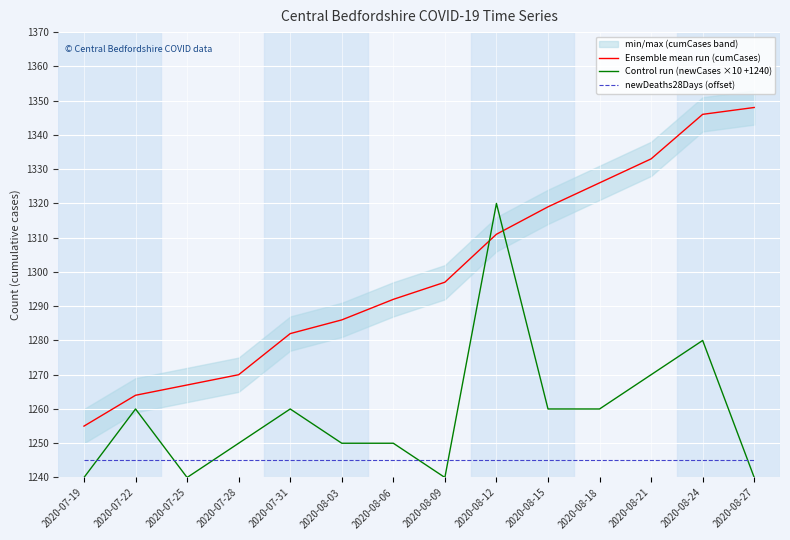

What is the average value of the newDeaths28Days (offset) series?

1245